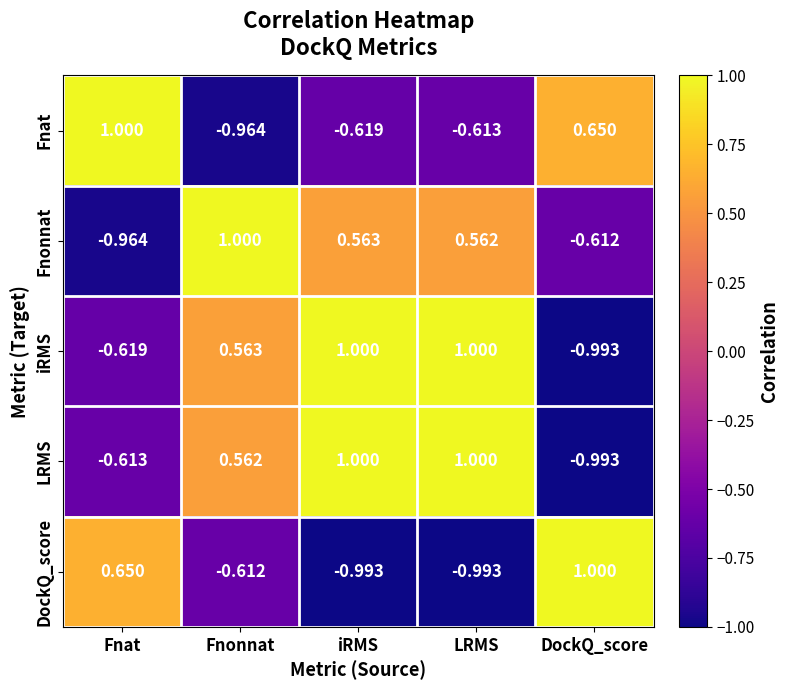

Which series changed the most between Fnonnat and iRMS?

LRMS